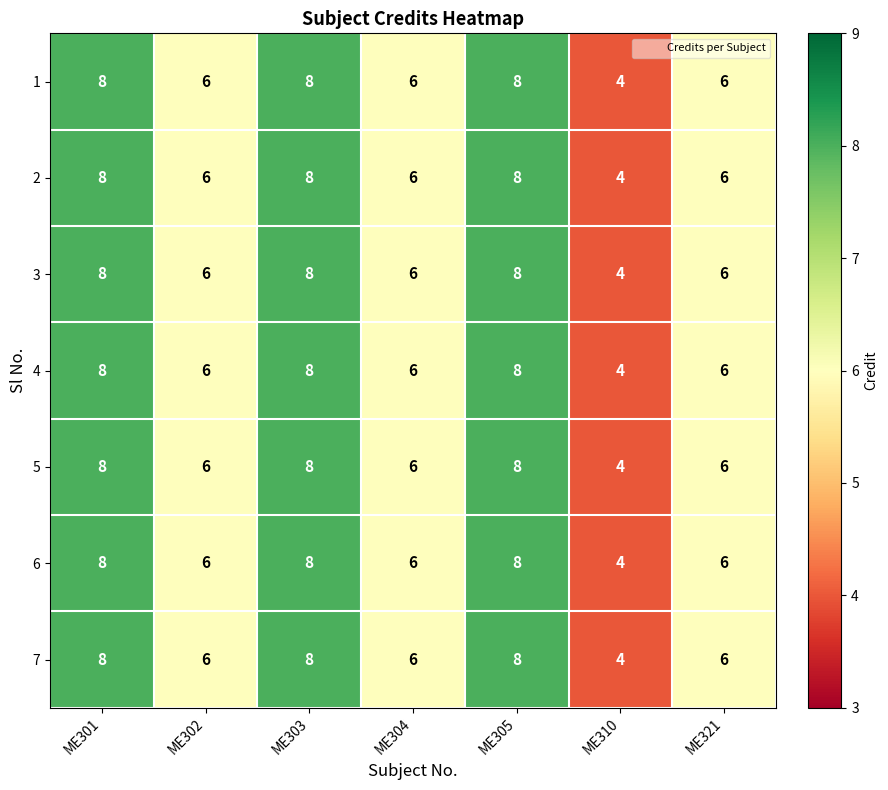

What value does the 3 series have at ME303?

8